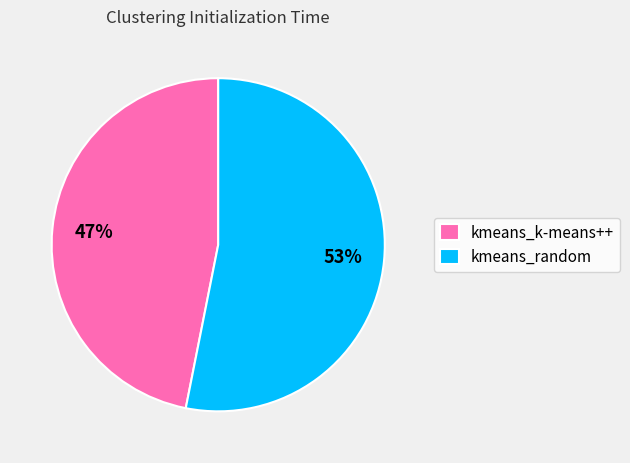

Count the number of slices in the pie.

2